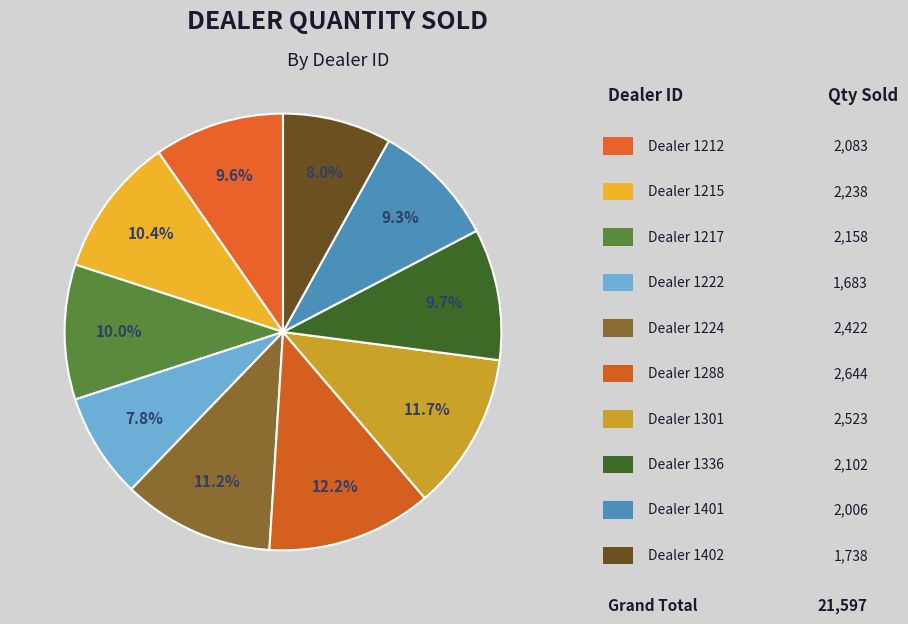

Count the number of slices in the pie.

10